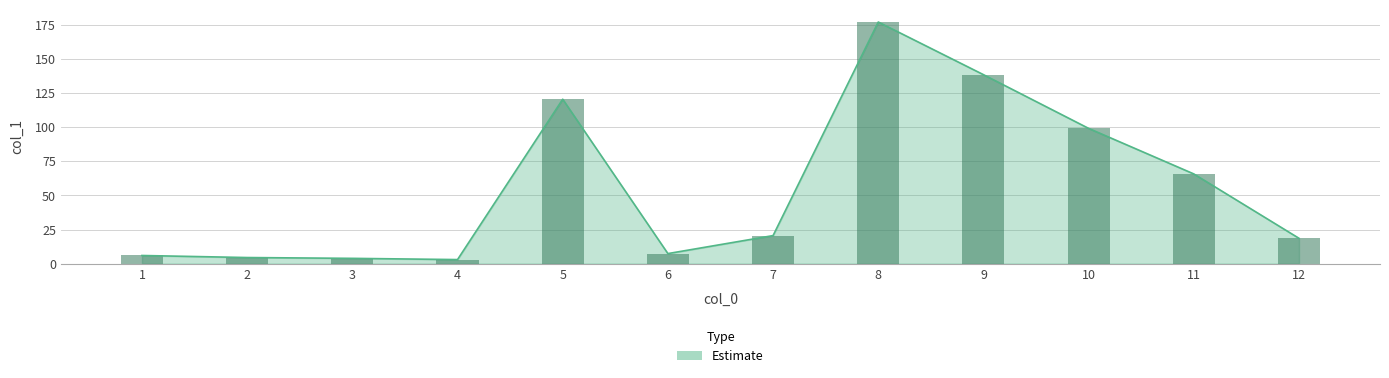

At which label is the value closest to 90?

10